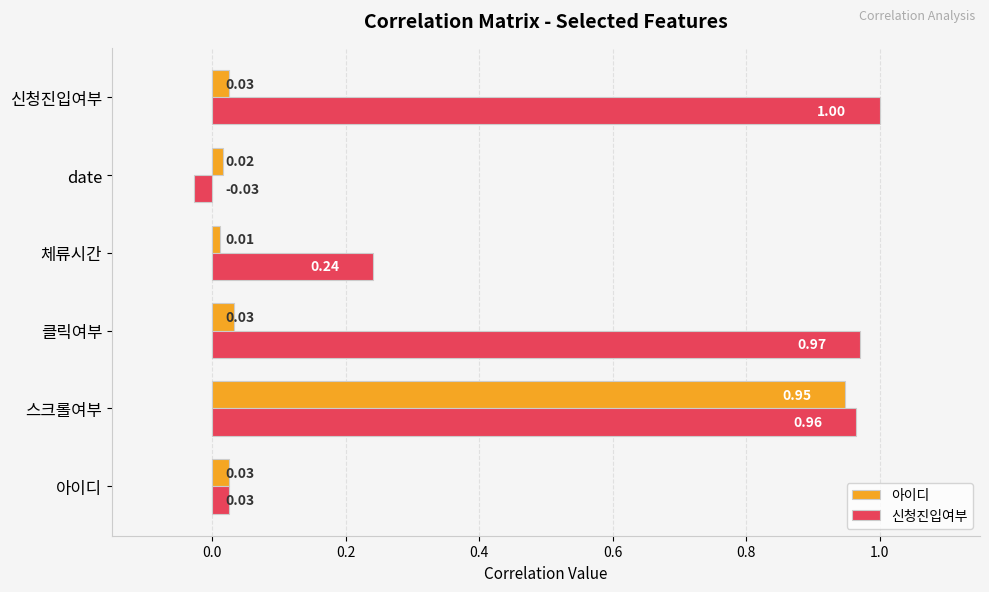

At how many categories does at least one series exceed 0?

6